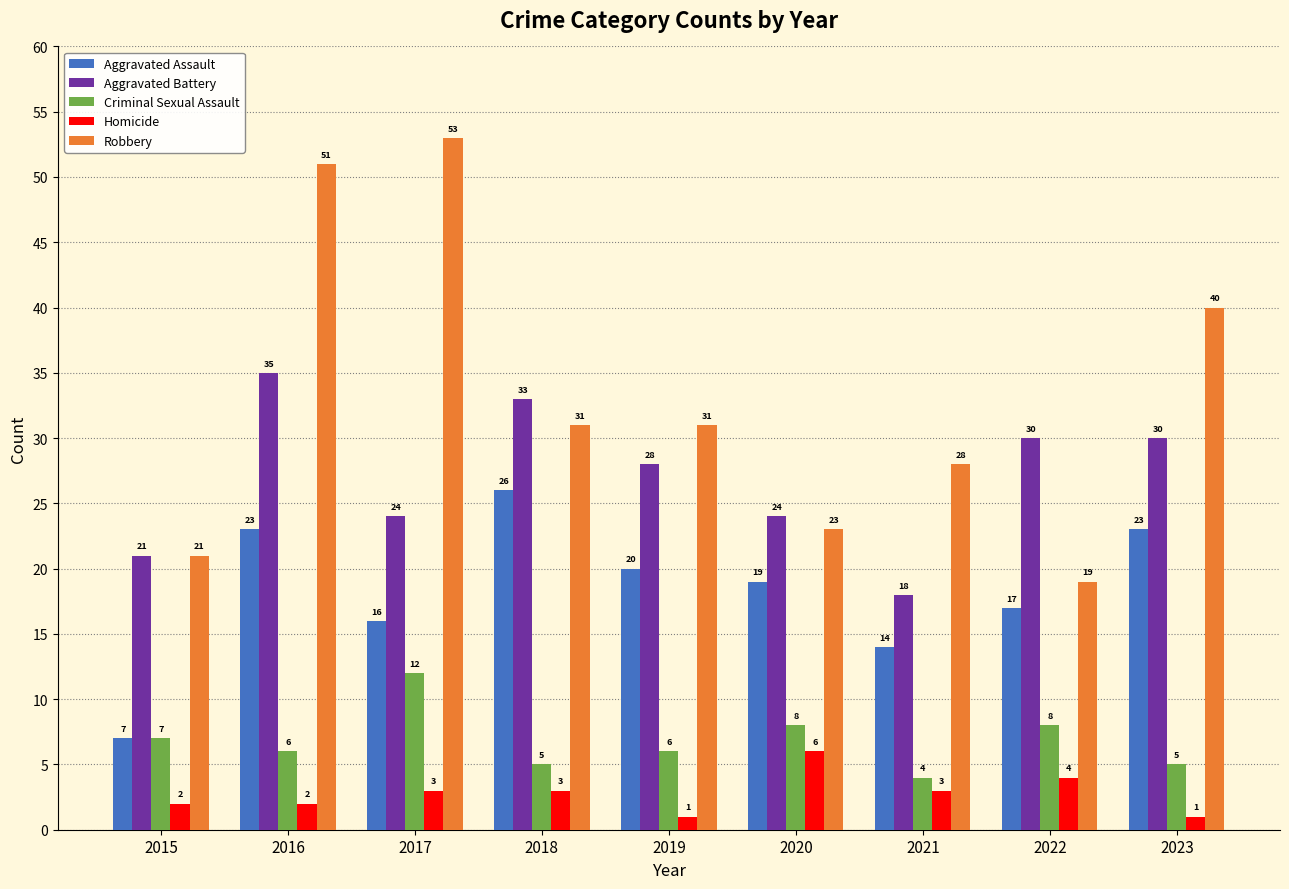

Reading left to right, list all the values displayed in this chart.

Aggravated Assault: 7	23	16	26	20	19	14	17	23
Aggravated Battery: 21	35	24	33	28	24	18	30	30
Criminal Sexual Assault: 7	6	12	5	6	8	4	8	5
Homicide: 2	2	3	3	1	6	3	4	1
Robbery: 21	51	53	31	31	23	28	19	40